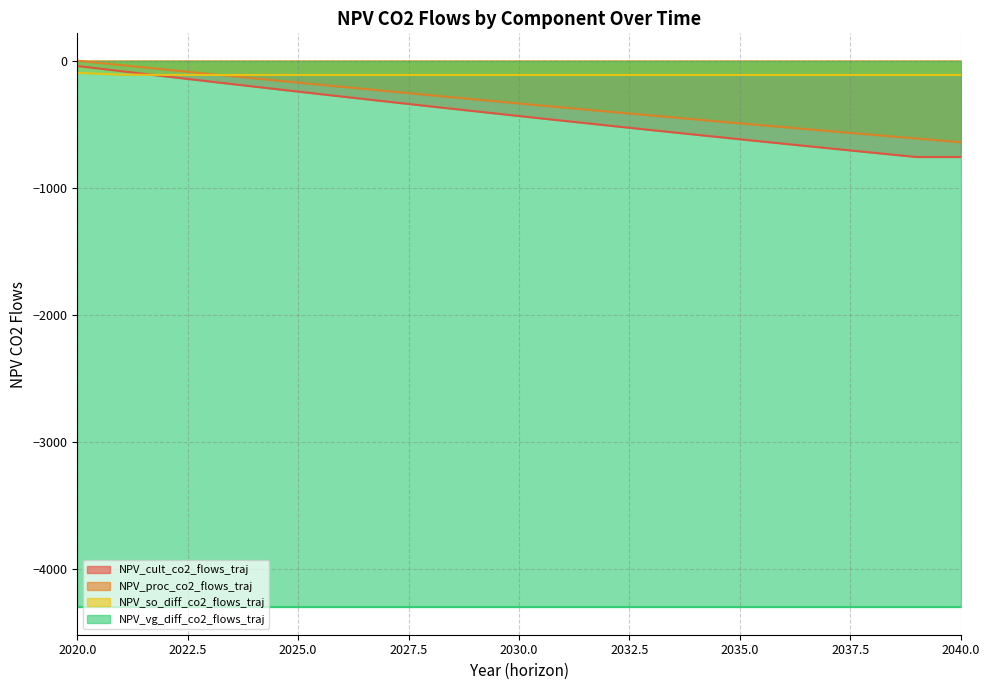

What is the lowest value of the NPV_so_diff_co2_flows_traj series?

-112.5